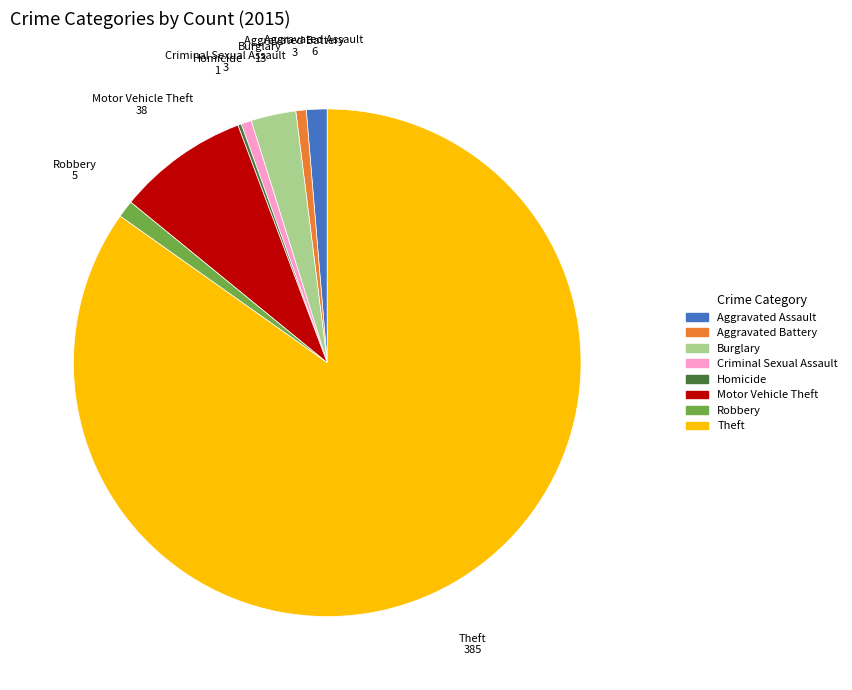

Combined, do Burglary and Theft account for over 50%?

Yes